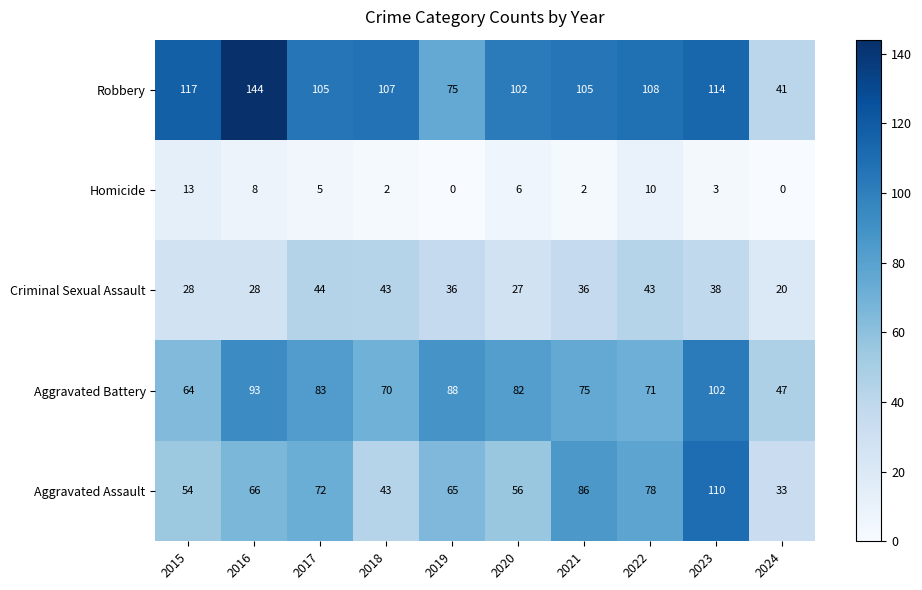

Which label corresponds to the largest value in the chart?

2016